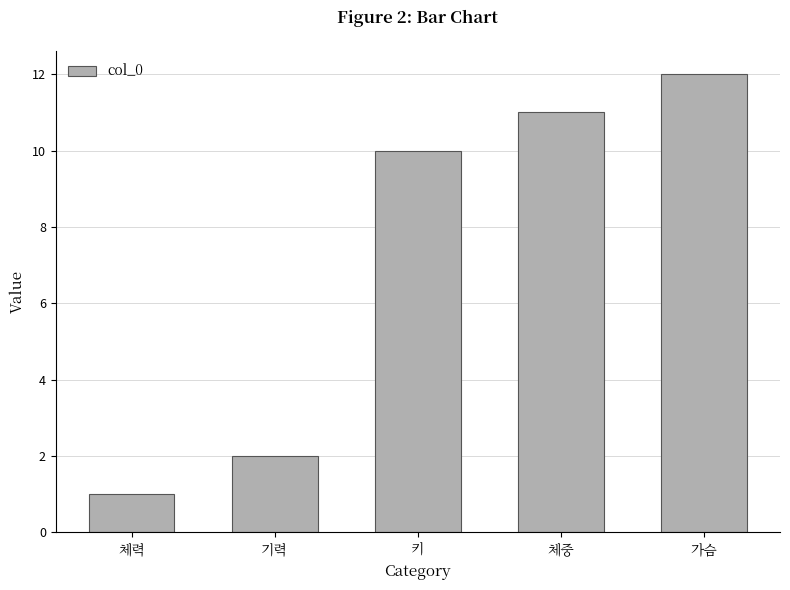

How many values are below 10?

2